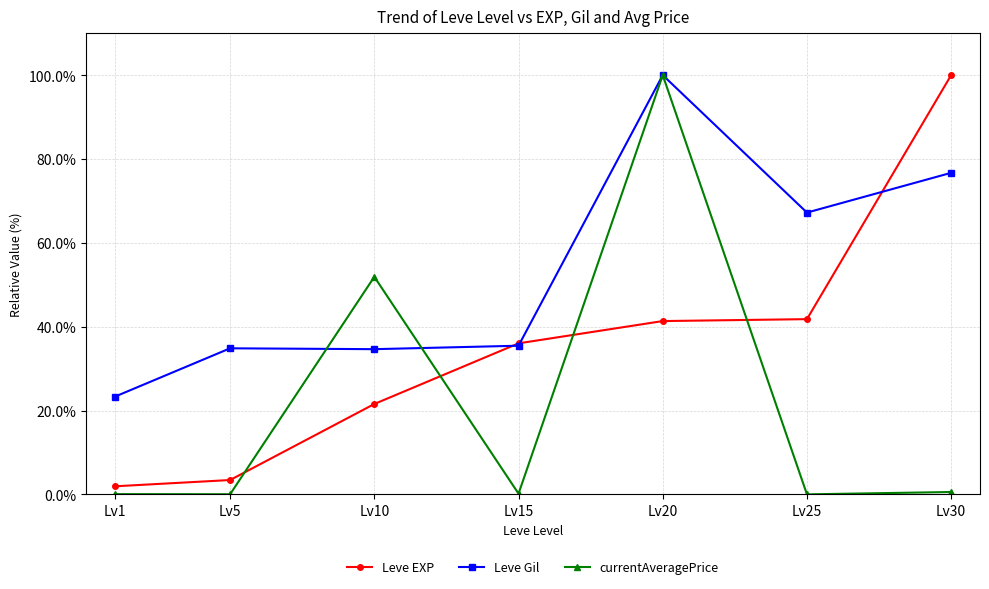

List the series in order of their overall mean, highest first.

Leve Gil, Leve EXP, currentAveragePrice